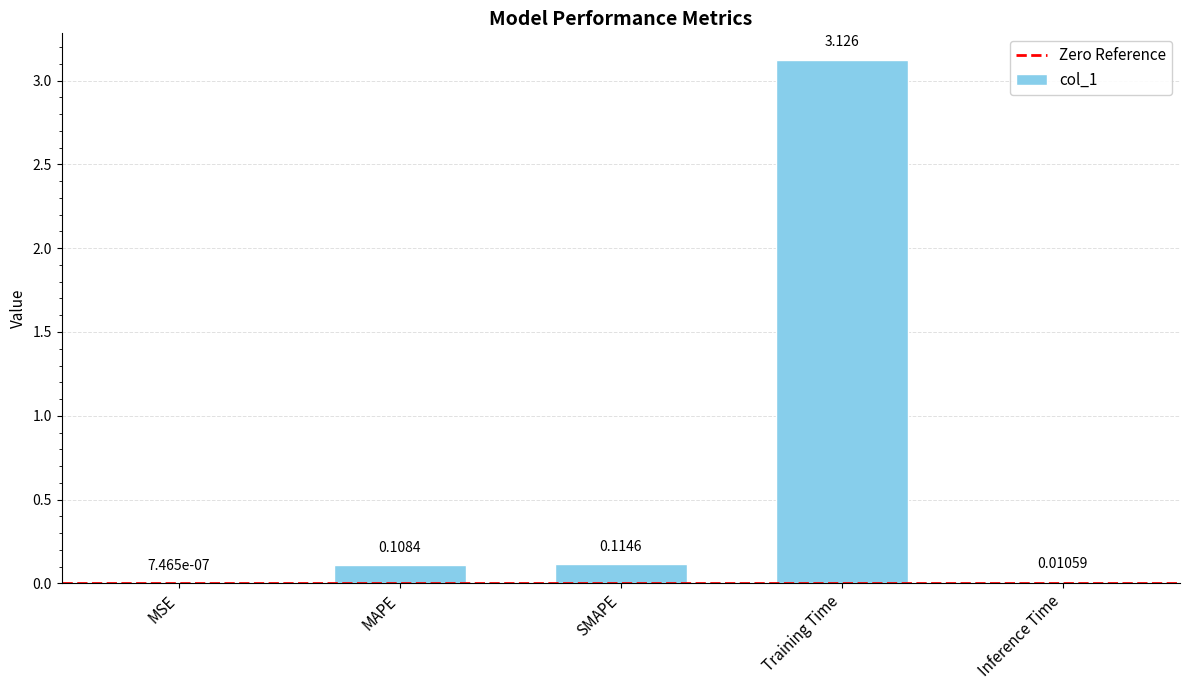

What is the change in value from MSE to SMAPE?

+0.1